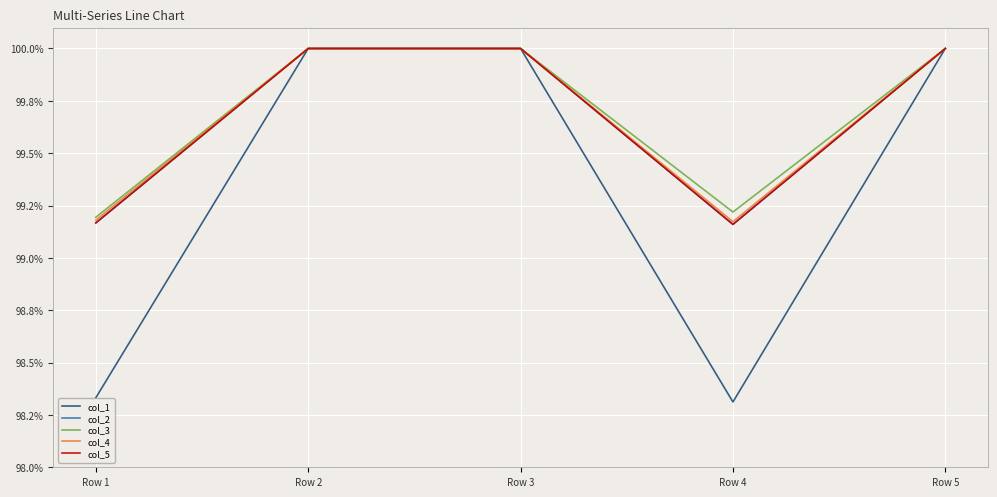

What is the total value across all series at Row 4?

5.0